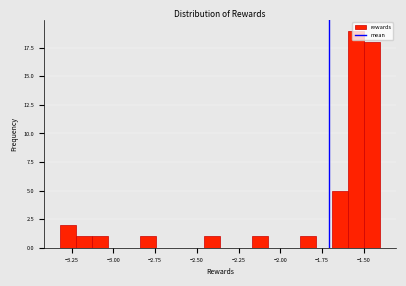

Around what value on the x-axis is the tallest bar? Give the approximate position of its centre, as read against the axis.

-1.55